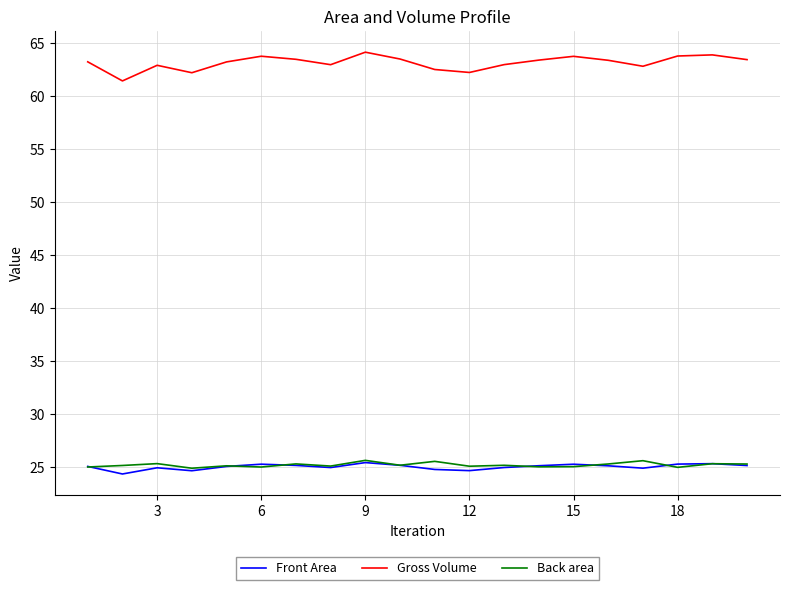

What is the lowest value of the Front Area series?

24.4